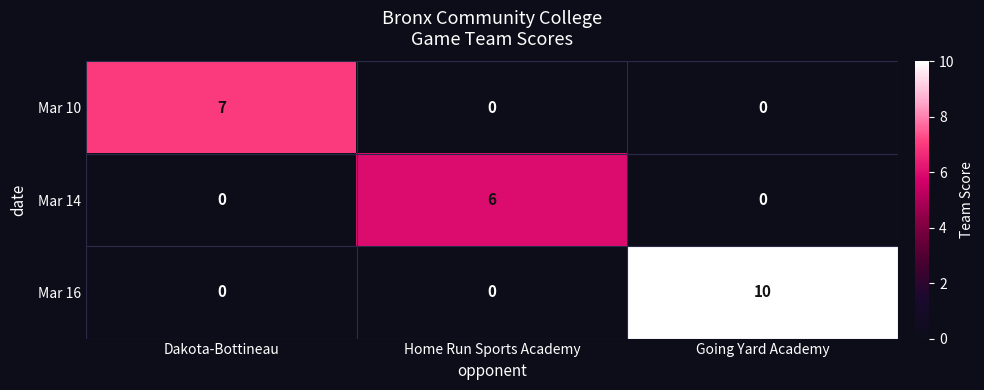

What is the highest value of the Mar 10 series?

7